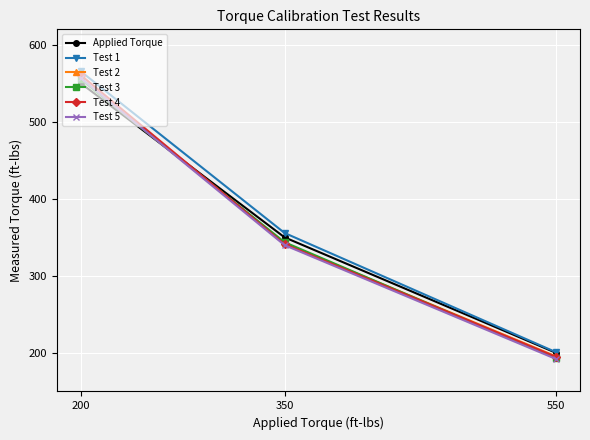

Which series has the largest total across all categories?

Test 1